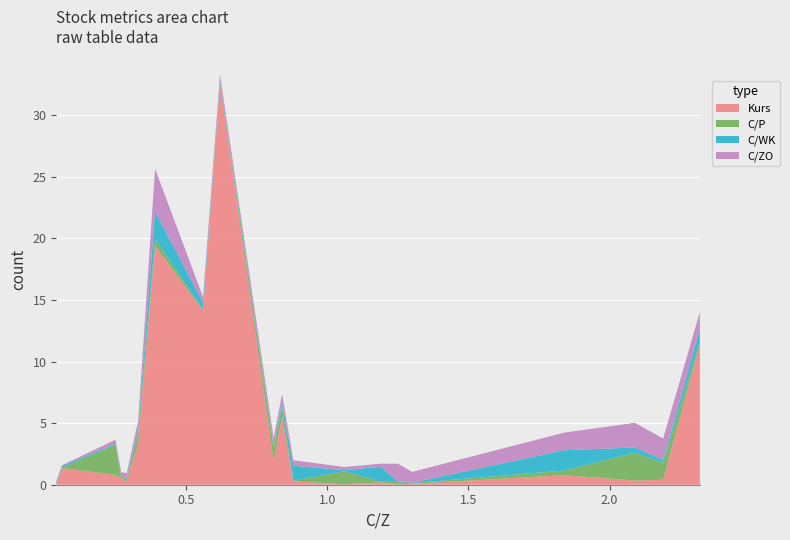

Reading left to right, extract all data points from this chart.

Kurs: 0.0	1.4	0.8	0.6	0.3	3.3	19.4	14.2	32.6	1.9	5.5	0.3	0.0	0.2	0.0	0.1	0.8	0.3	0.4	11.4
C/P: 0.0	0.0	2.4	0.0	0.2	0.8	0.6	0.1	0.1	1.1	0.8	0.0	1.1	0.1	0.2	0.1	0.4	2.3	1.4	0.2
C/WK: 0.1	0.1	0.1	0.1	0.0	0.3	2.2	0.6	0.2	0.2	0.3	1.2	0.1	1.2	0.1	0.0	1.6	0.4	0.2	1.0
C/ZO: 0.1	0.1	0.3	0.3	0.4	0.7	3.5	0.4	0.5	0.6	0.7	0.5	0.2	0.2	1.4	0.9	1.4	2.0	1.7	1.4